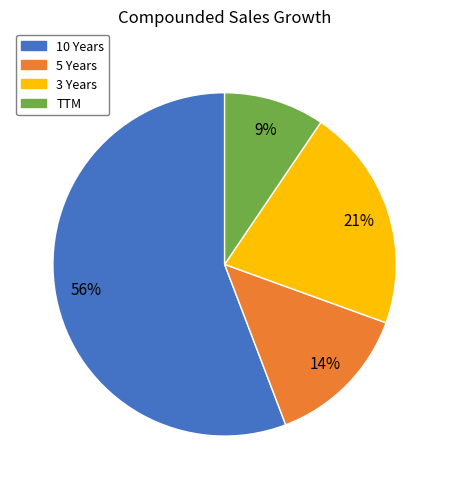

To the nearest percent, what percentage of the pie is 3 Years?

21%